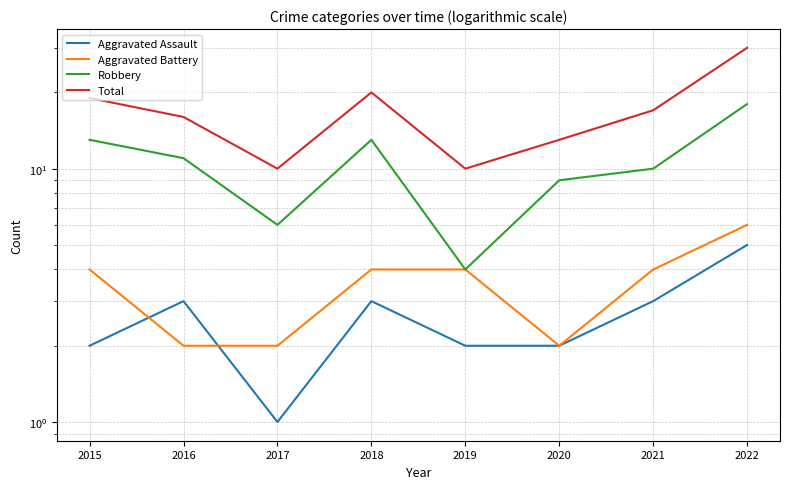

Count the number of data series in this chart.

4